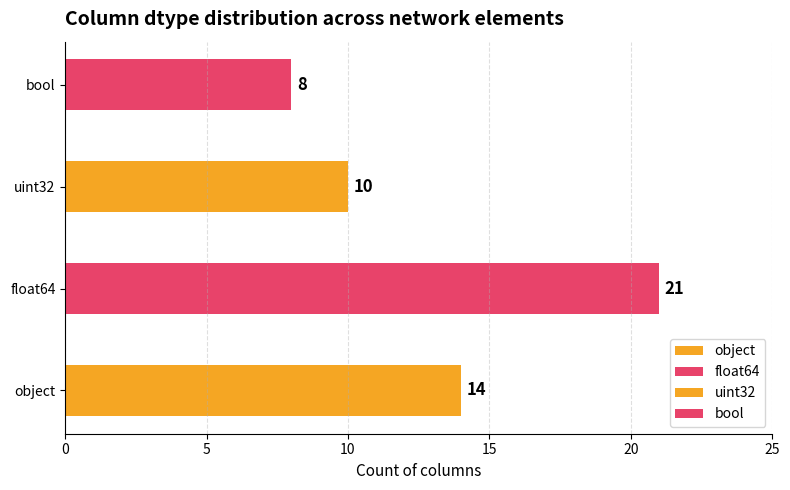

What is the change in value from object to uint32?

-4